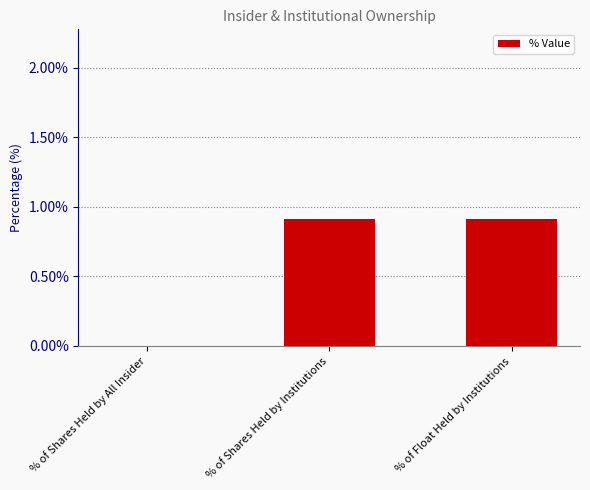

Reading left to right, list all the values displayed in this chart.

% of Shares Held by All Insider=0.0	% of Shares Held by Institutions=0.9	% of Float Held by Institutions=0.9